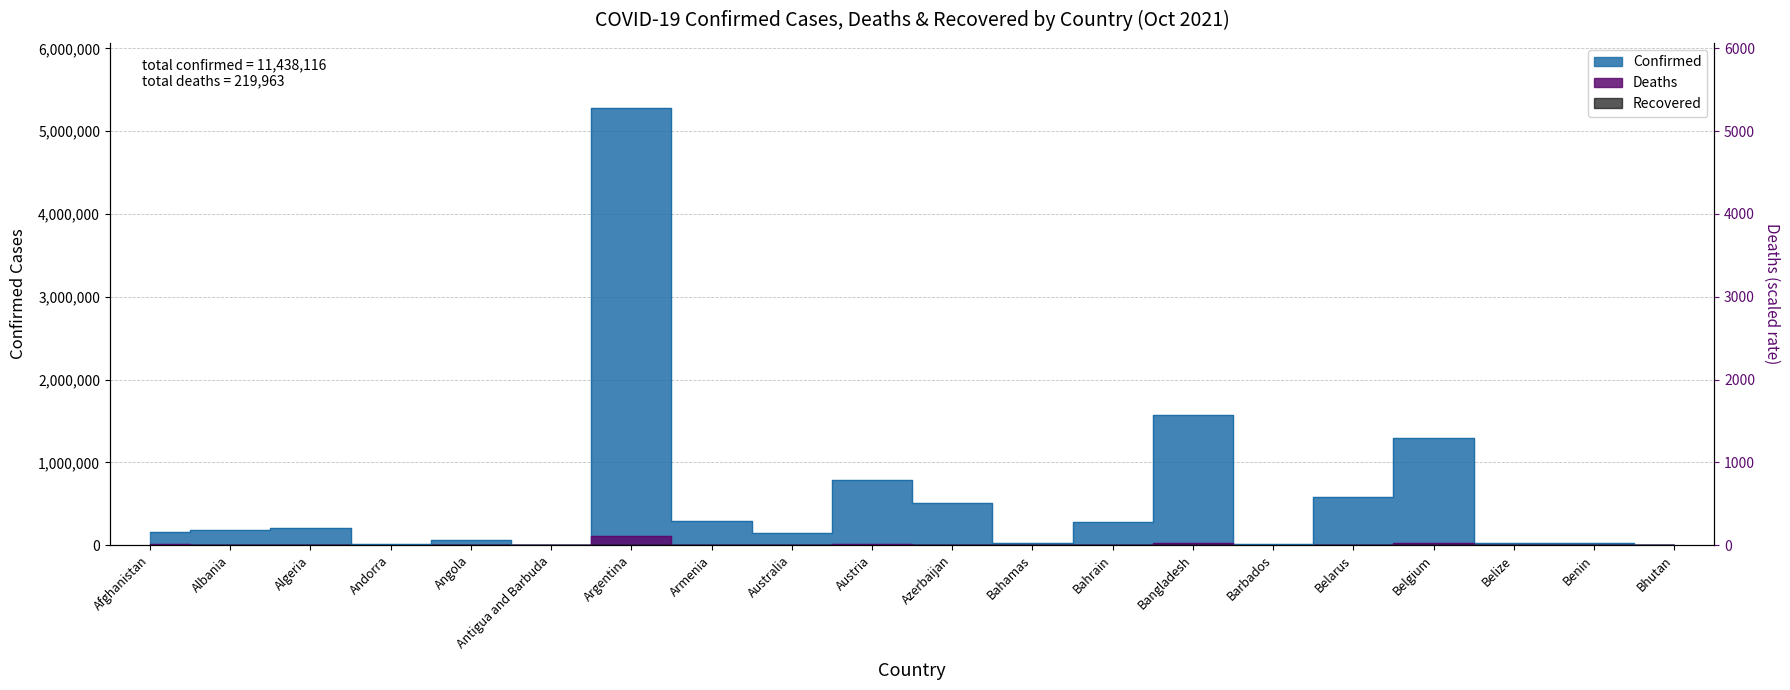

How many series are shown in this chart?

2